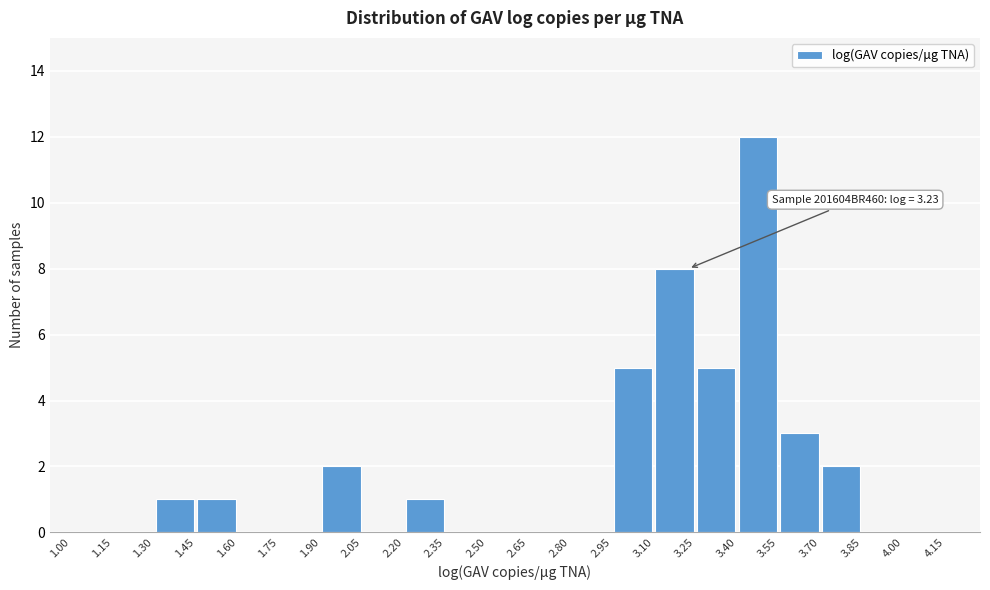

Over which range of the x-axis is the bar tallest?

3.40 to 3.55